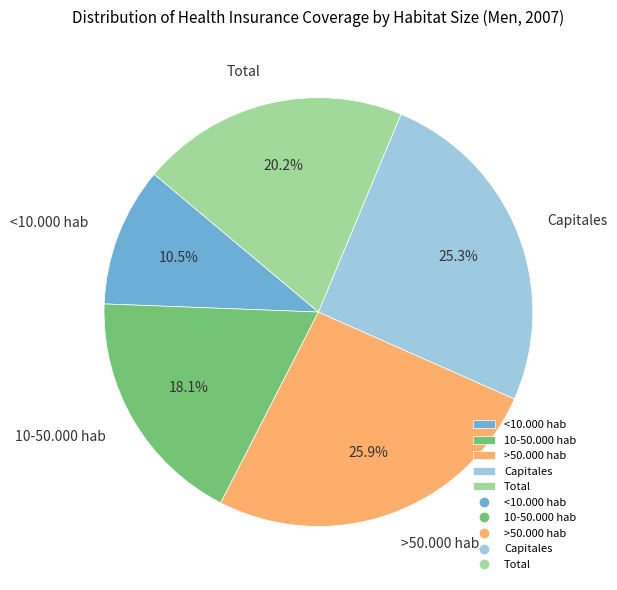

Rank the categories by value from highest to lowest.

>50.000 hab, Capitales, Total, 10-50.000 hab, <10.000 hab